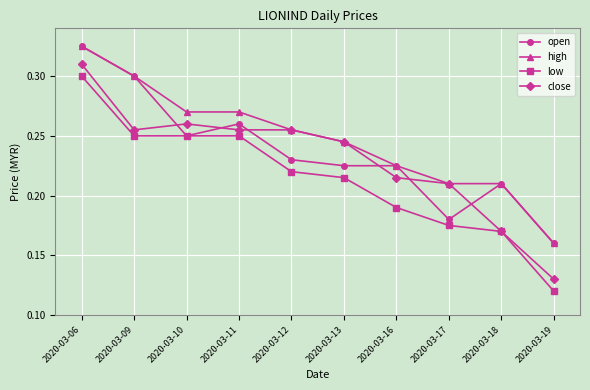

At how many categories does at least one series exceed 0?

10